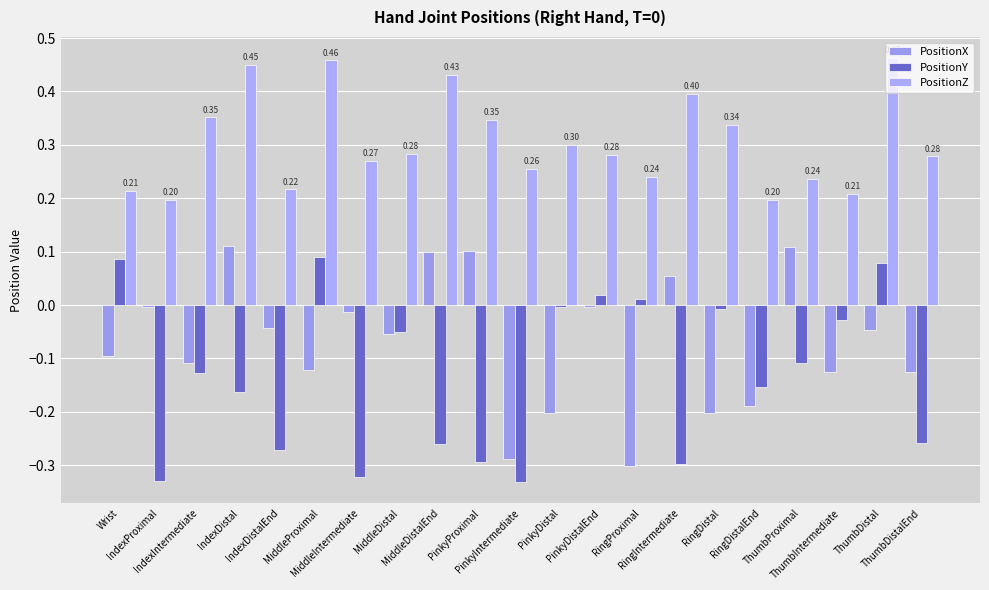

Reading left to right, what are all the values shown in this chart?

PositionX: Wrist=-0.1	IndexProximal=-0.0	IndexIntermediate=-0.1	IndexDistal=0.1	IndexDistalEnd=-0.0	MiddleProximal=-0.1	MiddleIntermediate=-0.0	MiddleDistal=-0.1	MiddleDistalEnd=0.1	PinkyProximal=0.1	PinkyIntermediate=-0.3	PinkyDistal=-0.2	PinkyDistalEnd=-0.0	RingProximal=-0.3	RingIntermediate=0.1	RingDistal=-0.2	RingDistalEnd=-0.2	ThumbProximal=0.1	ThumbIntermediate=-0.1	ThumbDistal=-0.0	ThumbDistalEnd=-0.1
PositionY: Wrist=0.1	IndexProximal=-0.3	IndexIntermediate=-0.1	IndexDistal=-0.2	IndexDistalEnd=-0.3	MiddleProximal=0.1	MiddleIntermediate=-0.3	MiddleDistal=-0.1	MiddleDistalEnd=-0.3	PinkyProximal=-0.3	PinkyIntermediate=-0.3	PinkyDistal=-0.0	PinkyDistalEnd=0.0	RingProximal=0.0	RingIntermediate=-0.3	RingDistal=-0.0	RingDistalEnd=-0.2	ThumbProximal=-0.1	ThumbIntermediate=-0.0	ThumbDistal=0.1	ThumbDistalEnd=-0.3
PositionZ: Wrist=0.2	IndexProximal=0.2	IndexIntermediate=0.4	IndexDistal=0.4	IndexDistalEnd=0.2	MiddleProximal=0.5	MiddleIntermediate=0.3	MiddleDistal=0.3	MiddleDistalEnd=0.4	PinkyProximal=0.3	PinkyIntermediate=0.3	PinkyDistal=0.3	PinkyDistalEnd=0.3	RingProximal=0.2	RingIntermediate=0.4	RingDistal=0.3	RingDistalEnd=0.2	ThumbProximal=0.2	ThumbIntermediate=0.2	ThumbDistal=0.5	ThumbDistalEnd=0.3